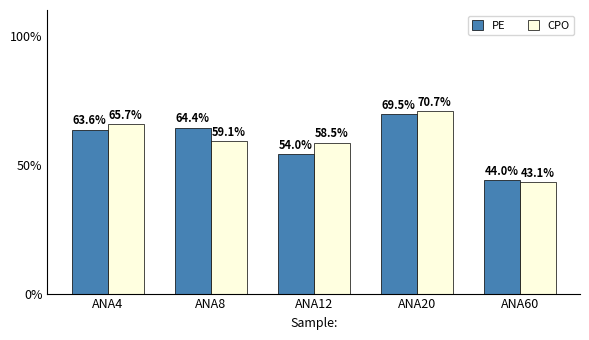

The CPO series shows 70.7 at ANA20. True or false?

True